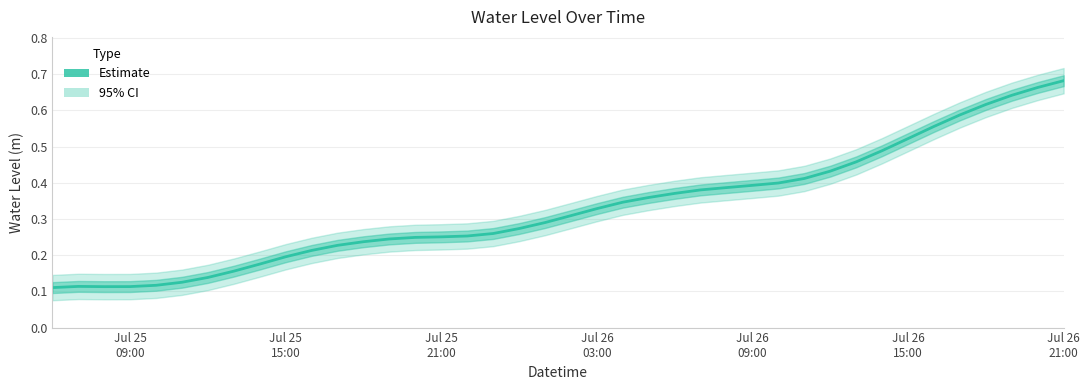

What is the difference between the second highest and minimum values?

0.6